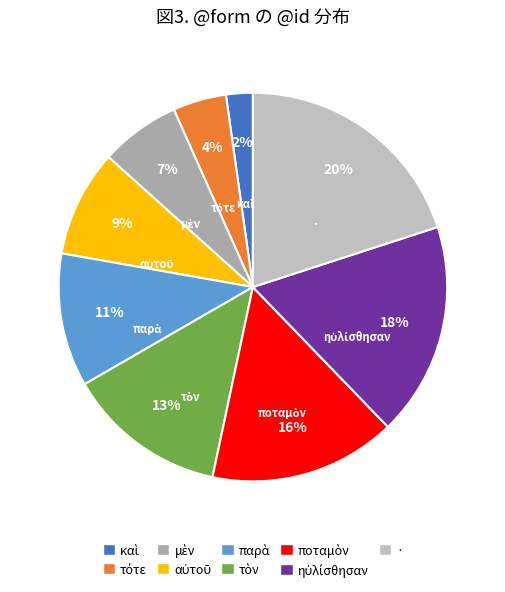

What is the largest slice in the pie chart?

·